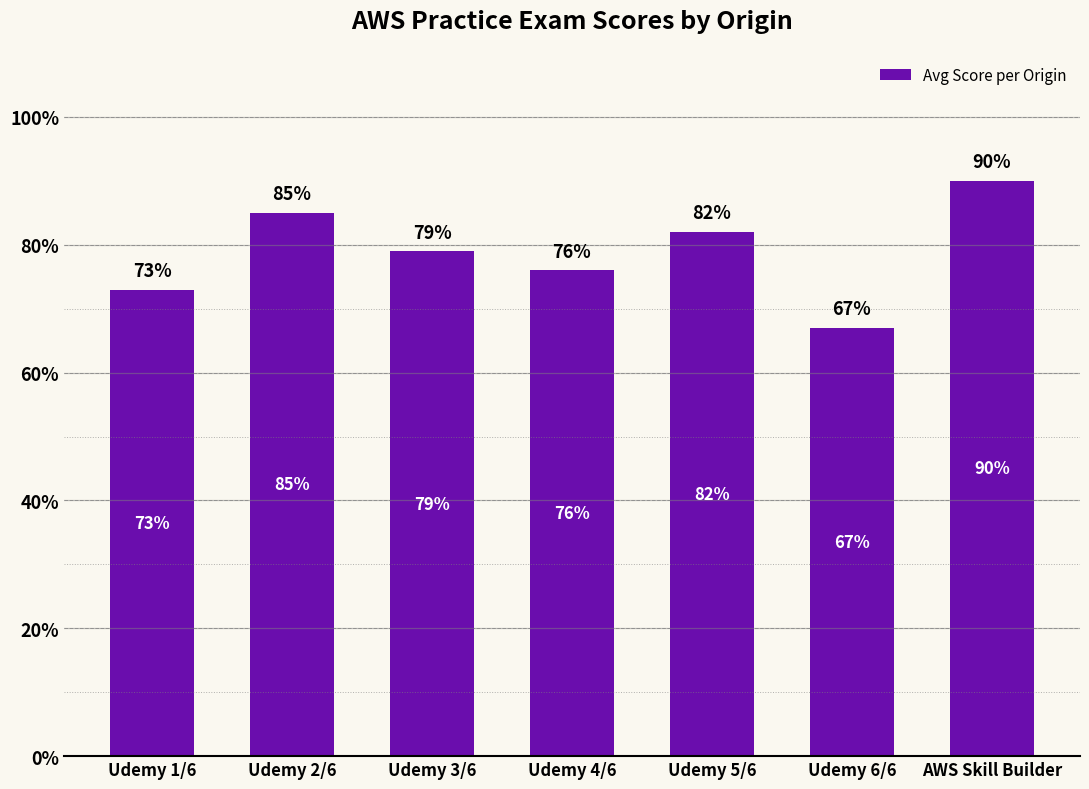

True or false: the data shows 76 at Udemy 4/6.

True